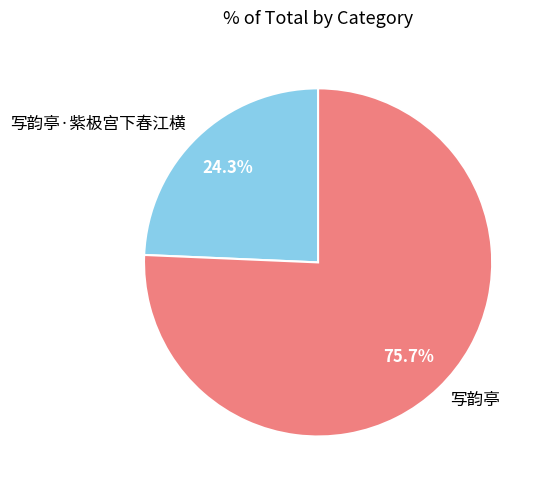

What percentage is the 写韵亭·紫极宫下春江横 slice, to the nearest percent?

24%